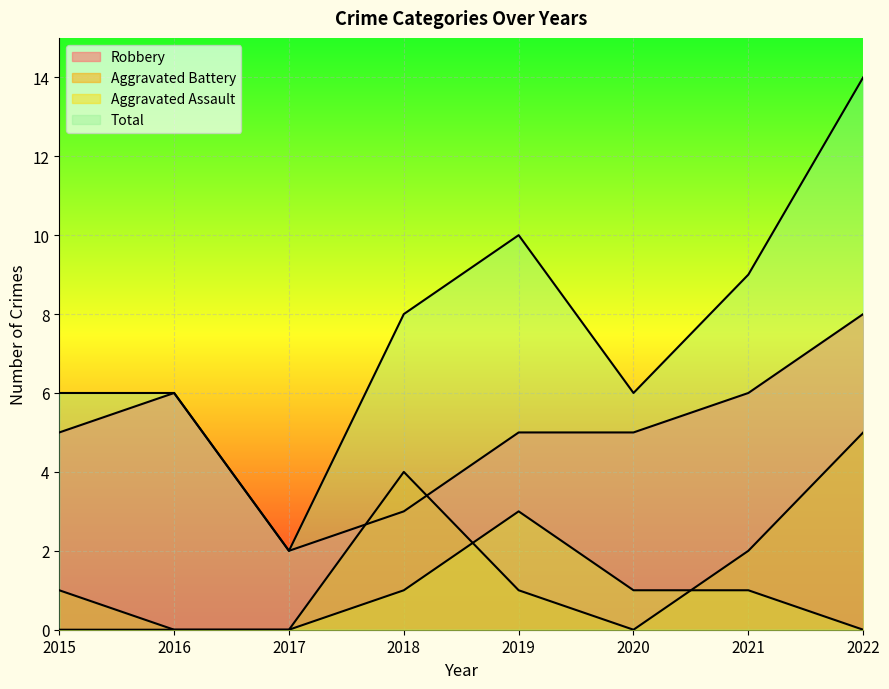

Which series has the widest spread of values?

Total